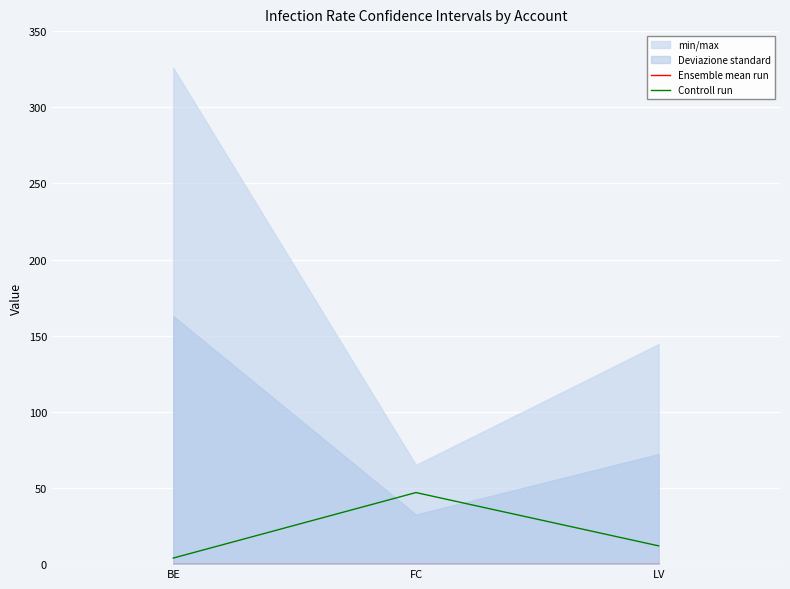

Is this an area chart (filled region under the line)?

No